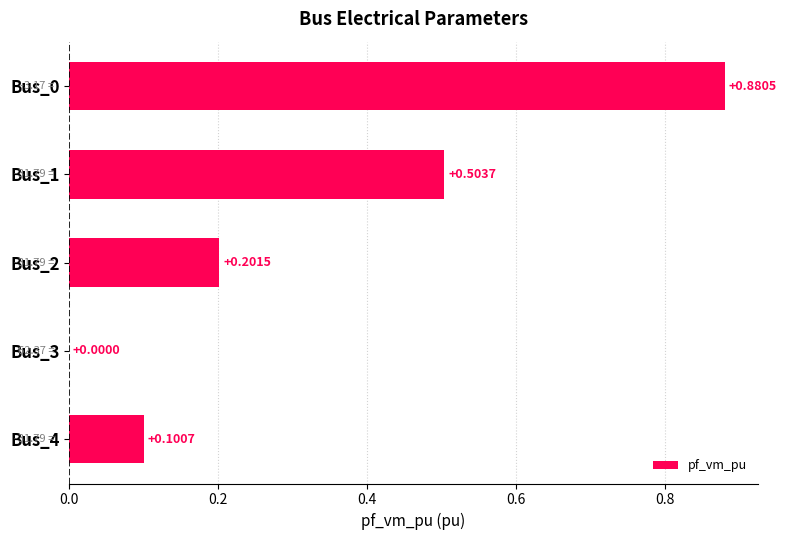

Count the number of values greater than 0.

4